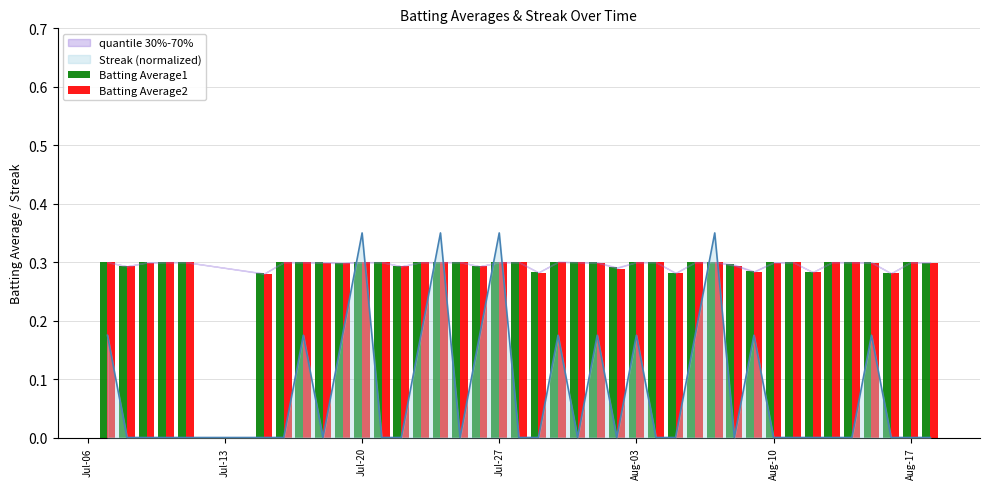

List the series in order of their peak value, lowest first.

Batting Average2, Batting Average1